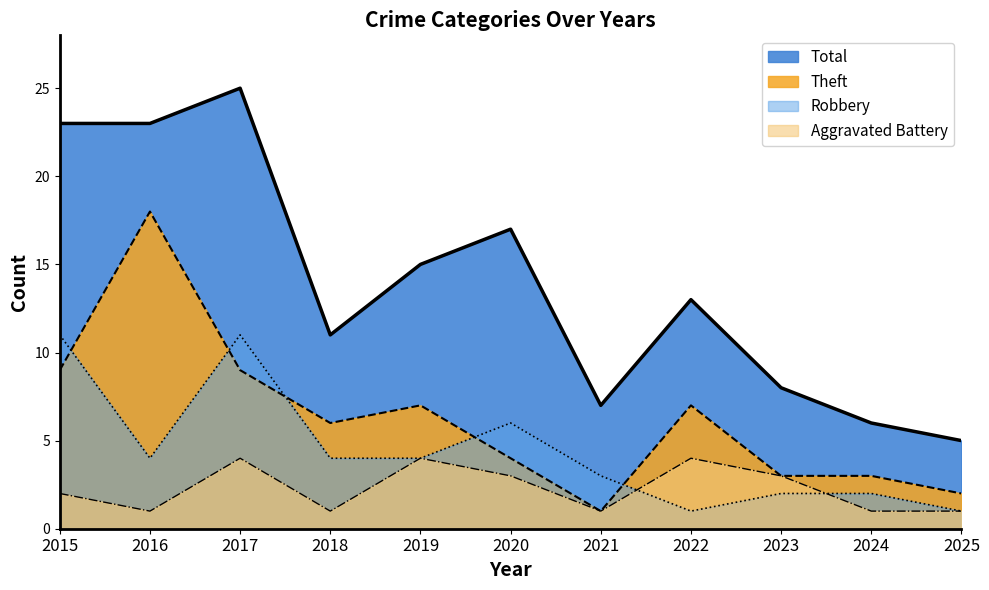

List the series in order of their overall mean, lowest first.

Aggravated Battery, Robbery, Theft, Total